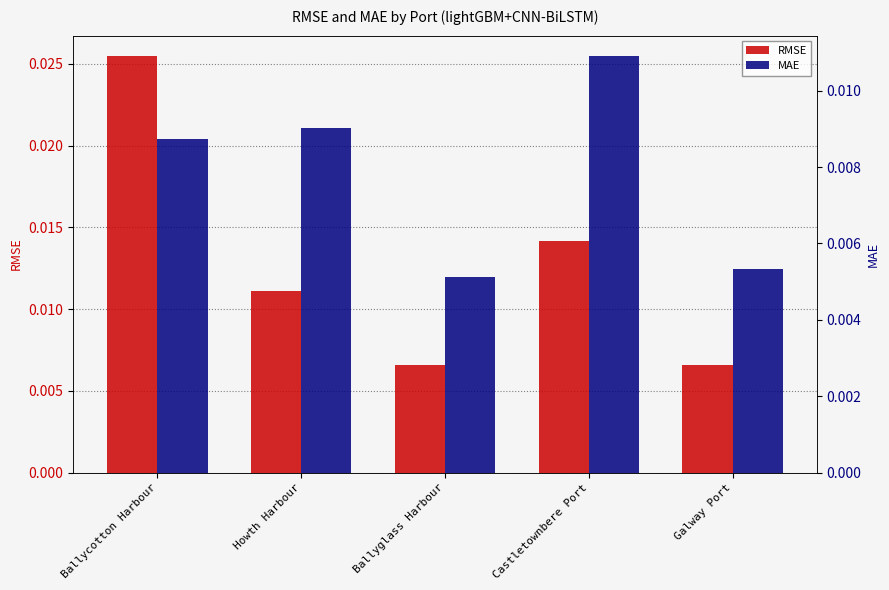

The value of MAE at Castletownbere Port is 0.0. True or false?

True